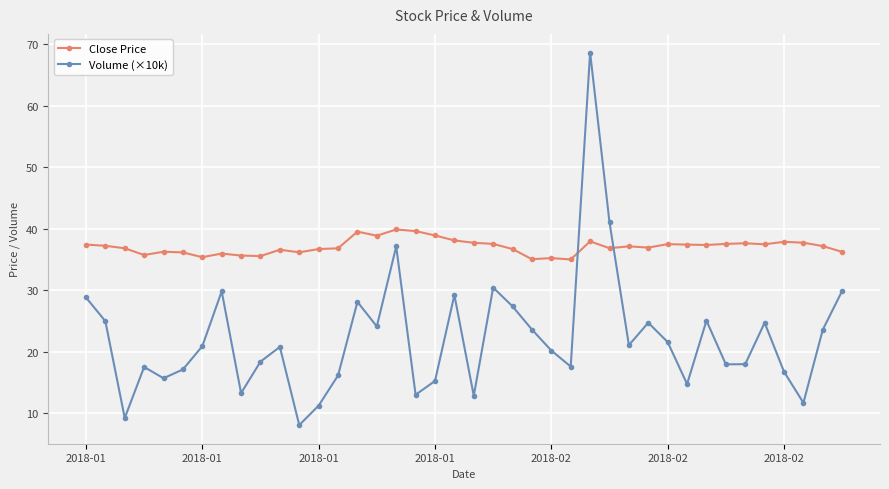

Rank the series by their maximum value, from lowest to highest.

Close Price, Volume (×10k)